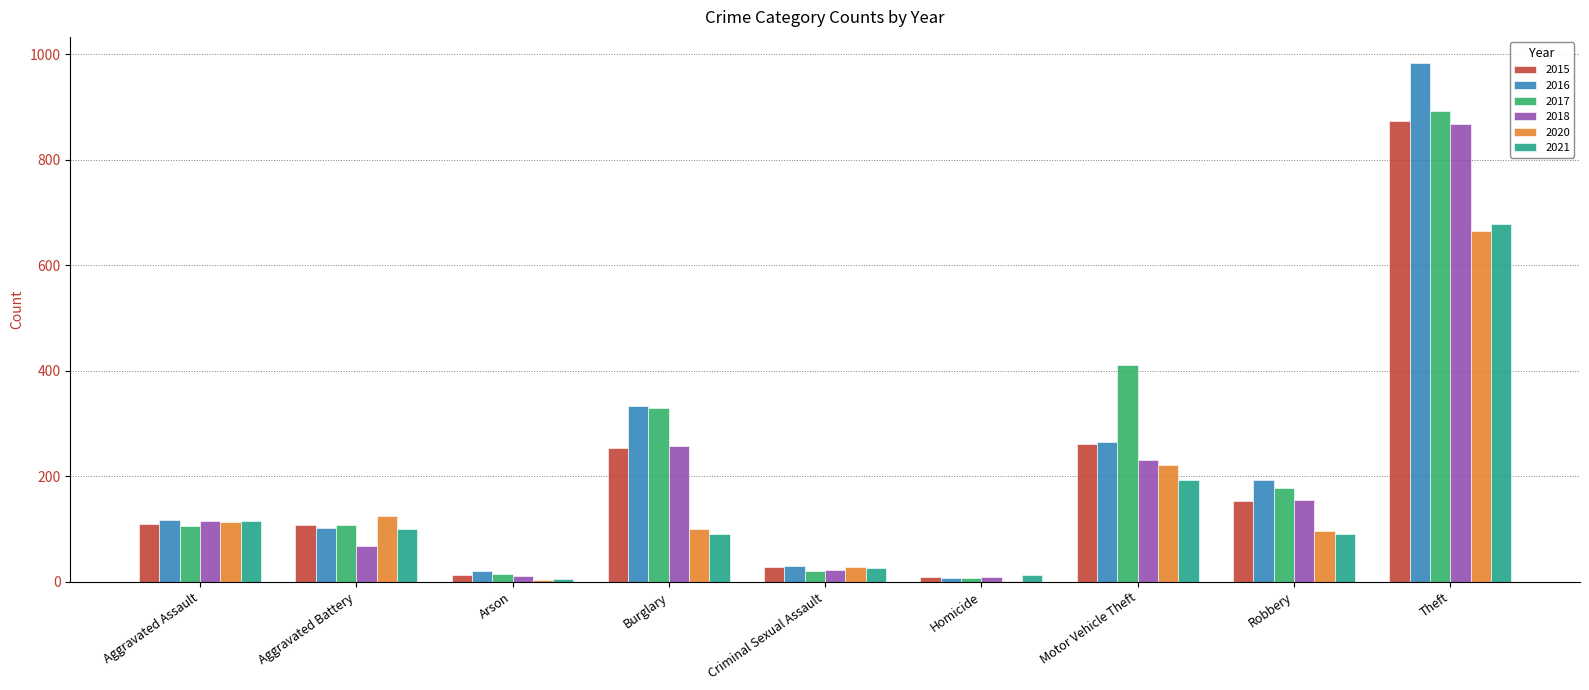

What is the highest value of the 2018 series?

868